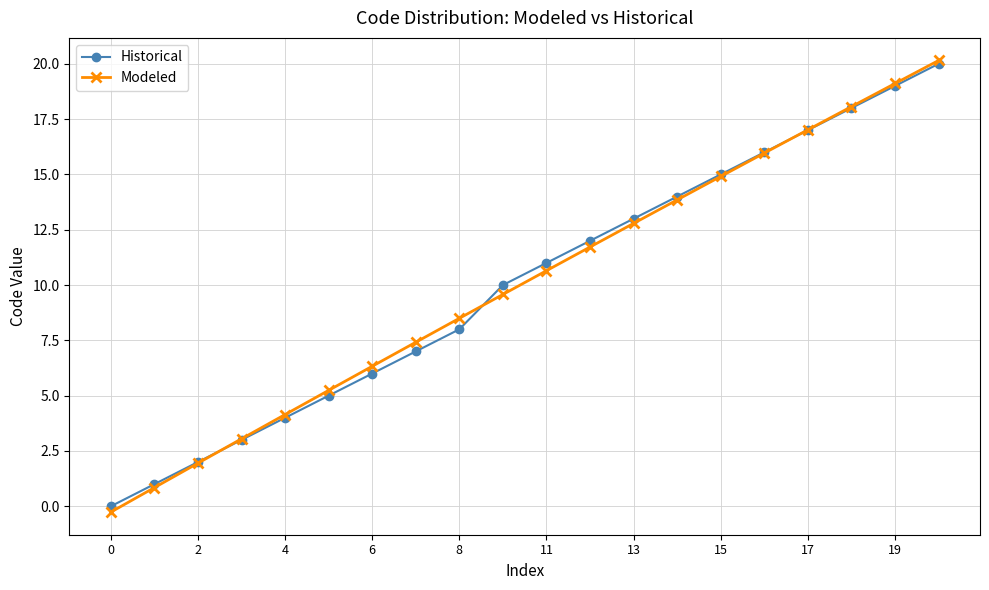

What is the value of the Modeled point at the 5th from the left?

4.1